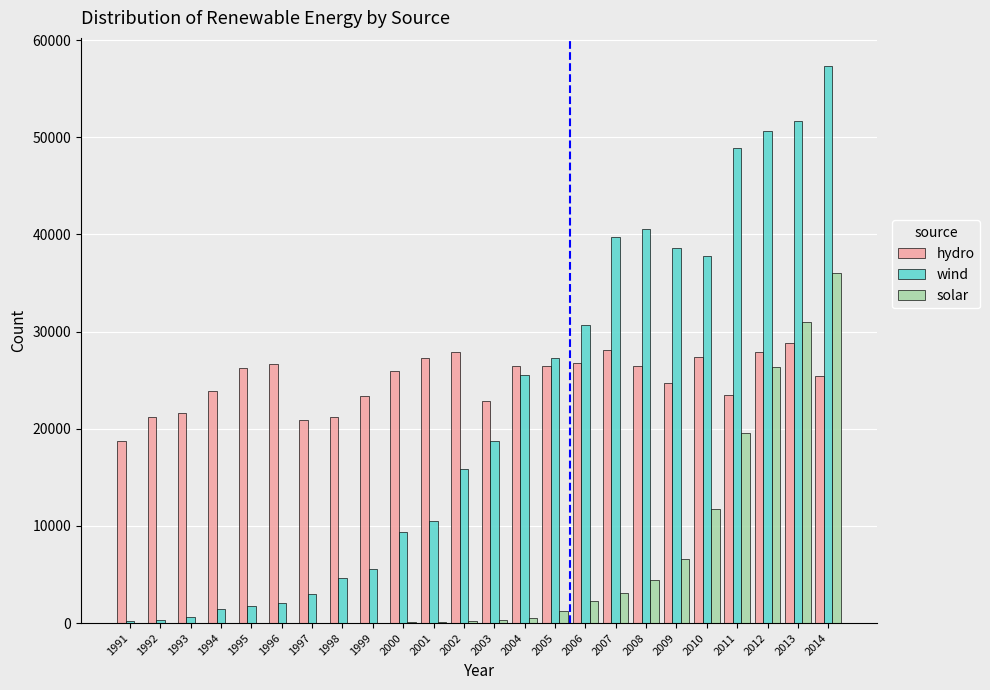

The value of wind at 2004 is 42326. True or false?

False